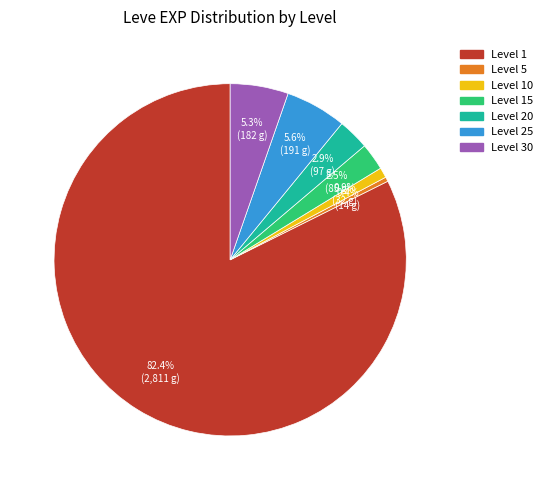

Does Level 20 account for over 50% of the chart?

No